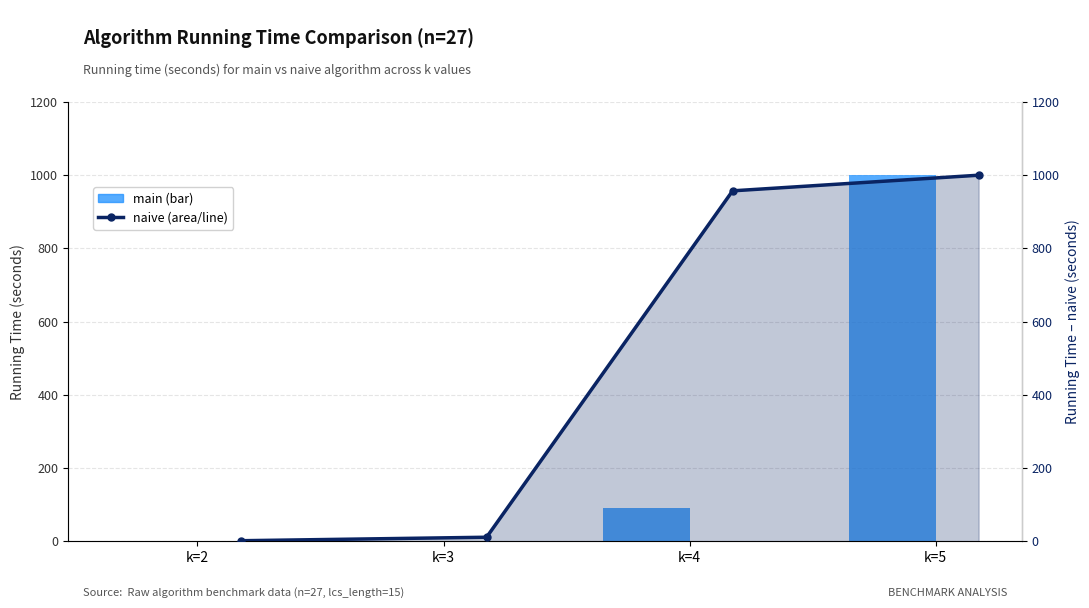

What is the total value across all series at k=5?

2000.9